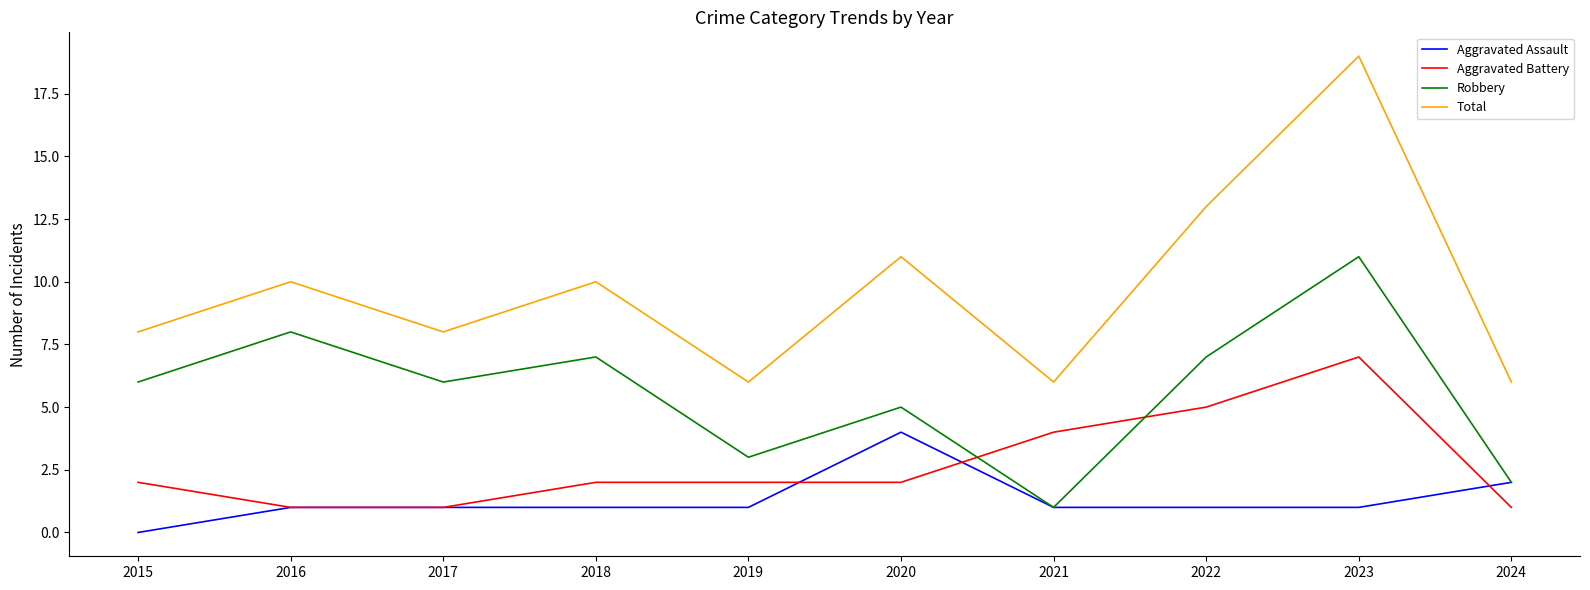

What is the maximum value shown in the chart?

19